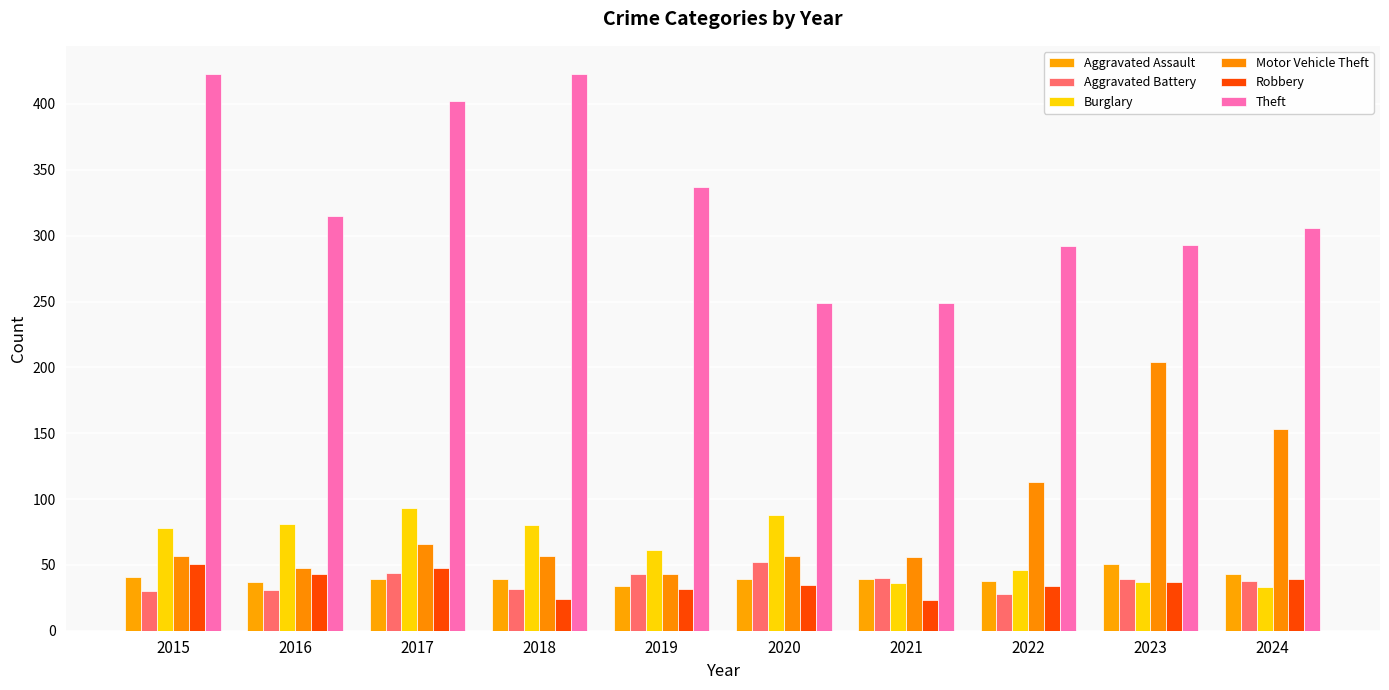

Reading left to right, list all the values displayed in this chart.

Aggravated Assault: 2015=41	2016=37	2017=39	2018=39	2019=34	2020=39	2021=39	2022=38	2023=51	2024=43
Aggravated Battery: 2015=30	2016=31	2017=44	2018=32	2019=43	2020=52	2021=40	2022=28	2023=39	2024=38
Burglary: 2015=78	2016=81	2017=93	2018=80	2019=61	2020=88	2021=36	2022=46	2023=37	2024=33
Motor Vehicle Theft: 2015=57	2016=48	2017=66	2018=57	2019=43	2020=57	2021=56	2022=113	2023=204	2024=153
Robbery: 2015=51	2016=43	2017=48	2018=24	2019=32	2020=35	2021=23	2022=34	2023=37	2024=39
Theft: 2015=423	2016=315	2017=402	2018=423	2019=337	2020=249	2021=249	2022=292	2023=293	2024=306